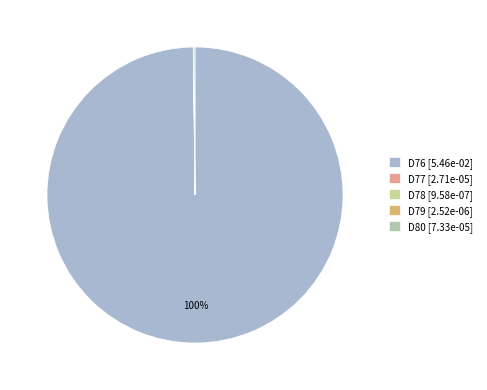

Combined, do D80 and D76 account for over 50%?

Yes